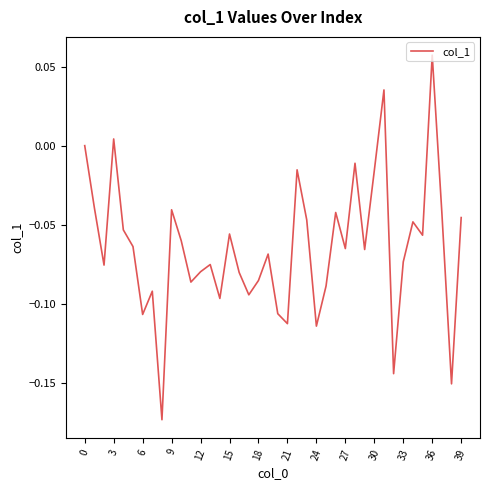

How many lines are shown in the chart?

1